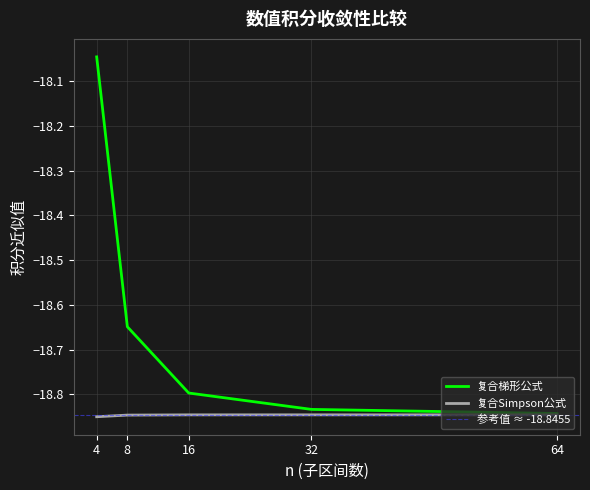

What are all the series names shown in the legend?

复合梯形公式, 复合Simpson公式